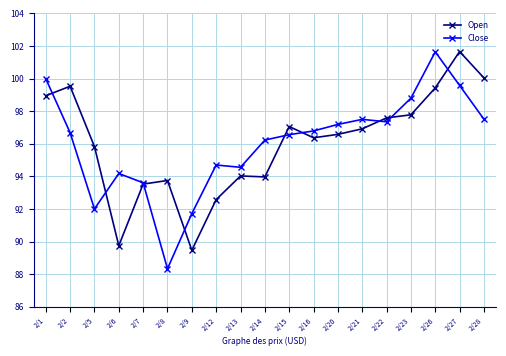

How many lines are shown in the chart?

2